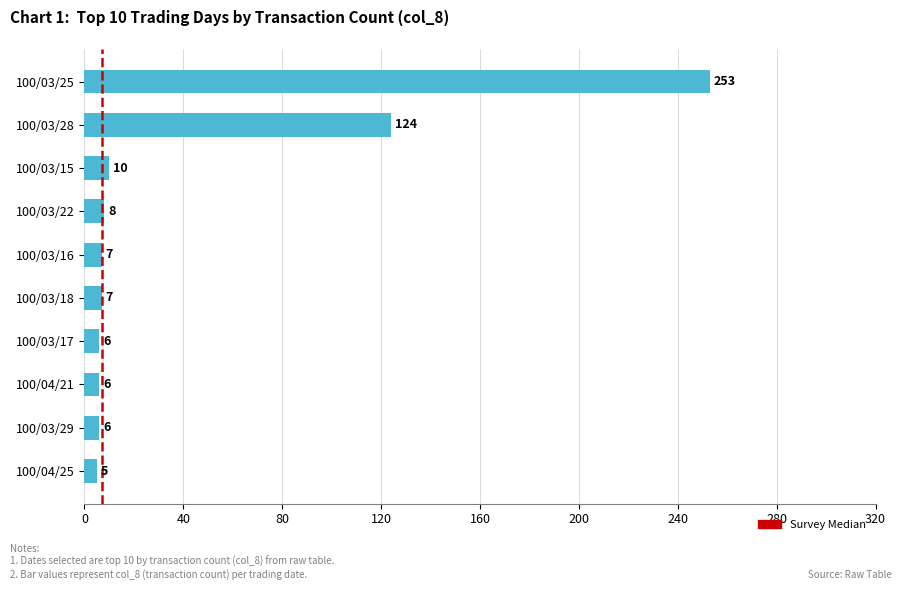

Reading bottom to top, what are all the values shown in this chart?

100/04/25=5	100/03/29=6	100/04/21=6	100/03/17=6	100/03/18=7	100/03/16=7	100/03/22=8	100/03/15=10	100/03/28=124	100/03/25=253